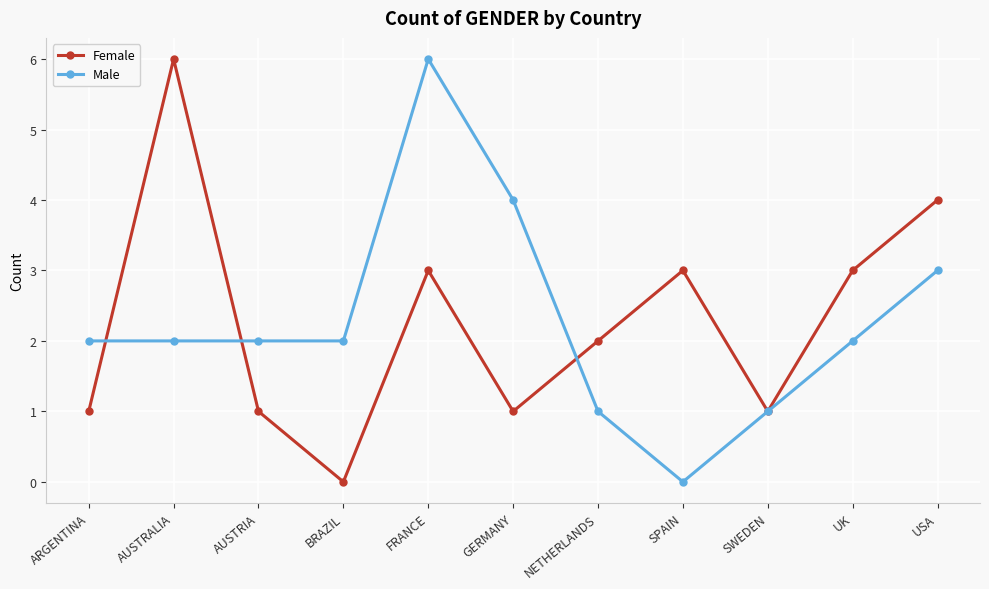

How many lines are shown in the chart?

2